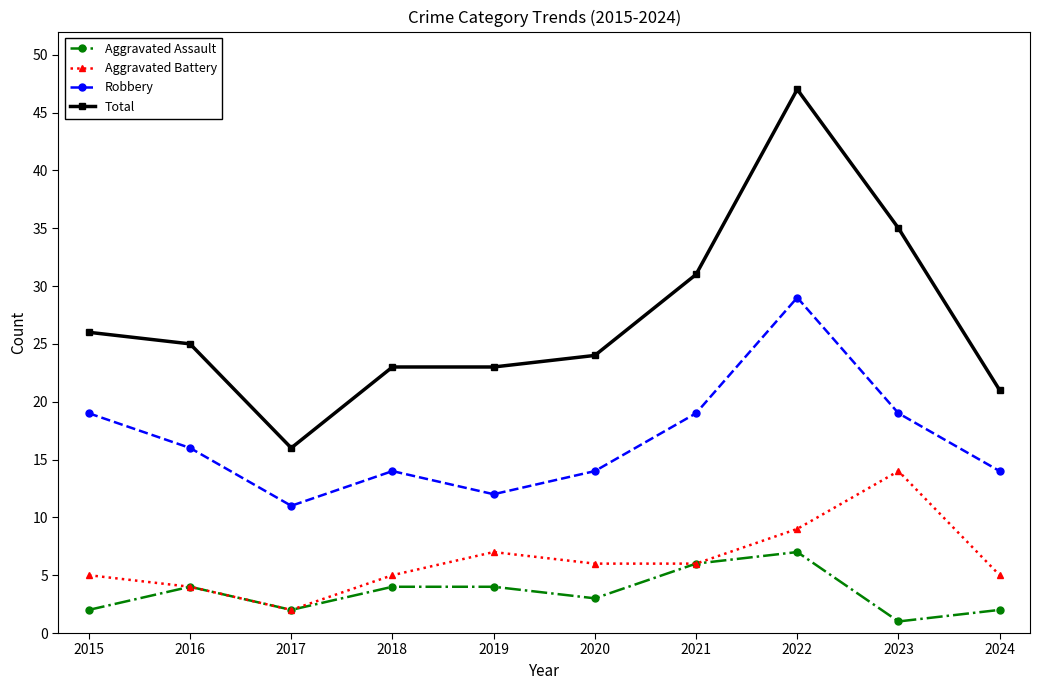

At which category does Robbery reach its first local valley?

2017